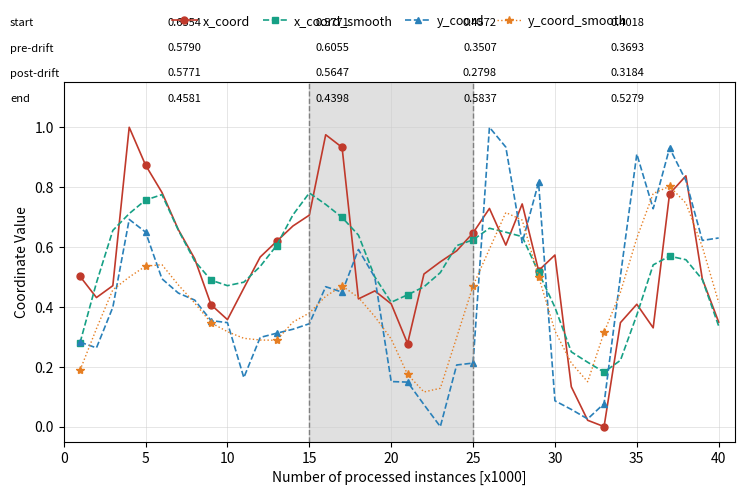

True or false: x_coord_smooth has more than 1 interior local peaks.

True